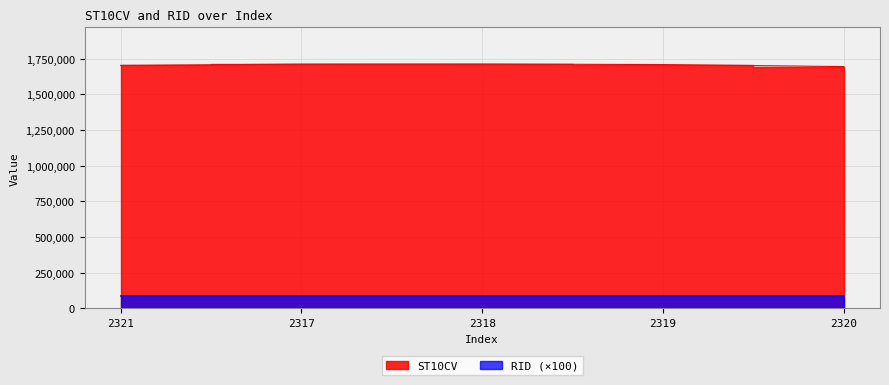

Reading right to left, list all the values displayed in this chart.

1695370	1709660	1713290	1712740	1703490